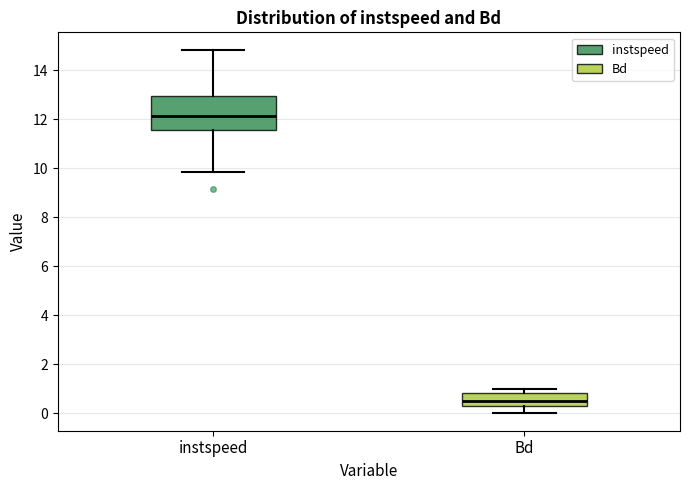

Reading left to right, transcribe this box plot: for each box, give where its median line is, the range the box spans, and where its two whiskers end, as read against the y-axis. The values are not printed on the chart, so give them approximately, as read against the axis.

instspeed: median 12.2, box 11.6 to 13.0, whiskers 9.8 to 14.8
Bd: median 0.6, box 0.2 to 0.8, whiskers 0.0 to 1.0